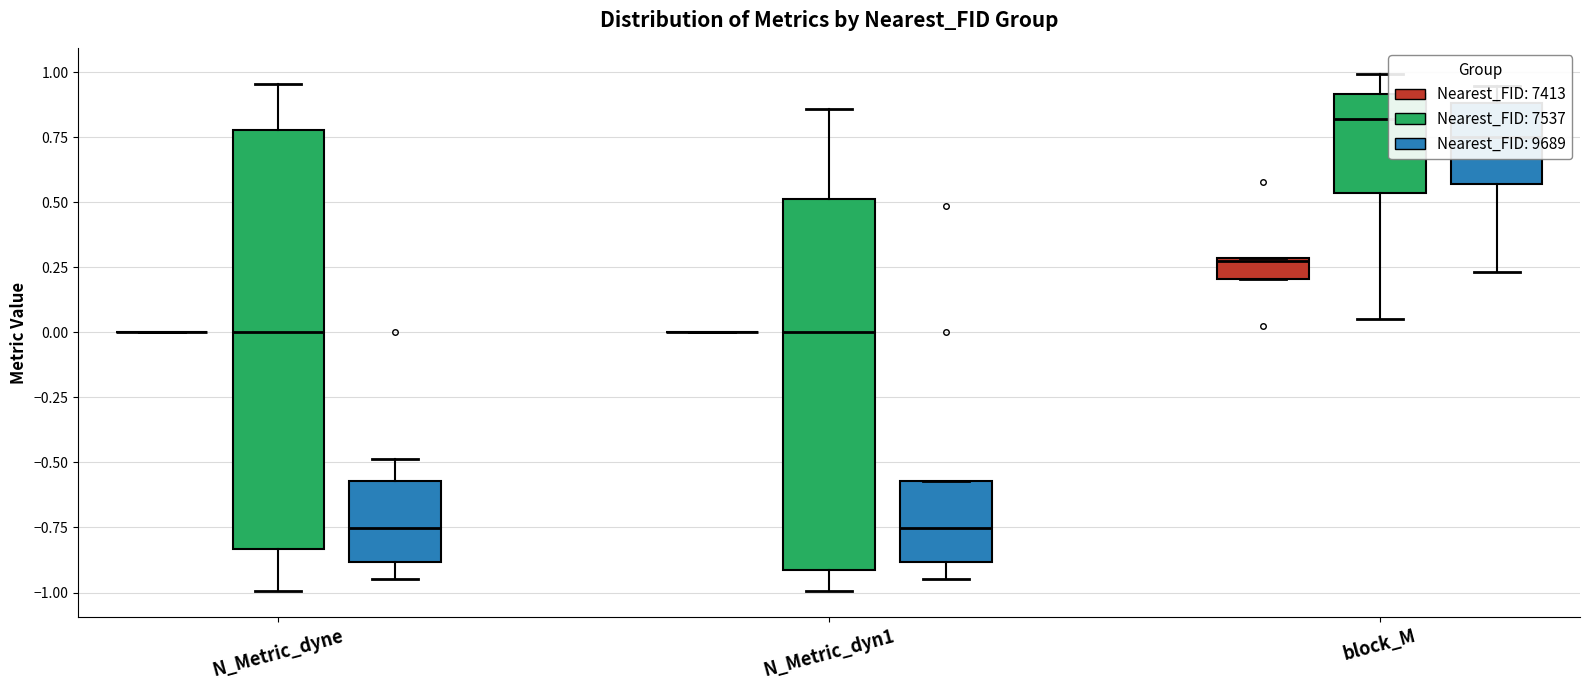

What is the difference between the N_Metric_dyne values at 9689 and 7413?

0.7